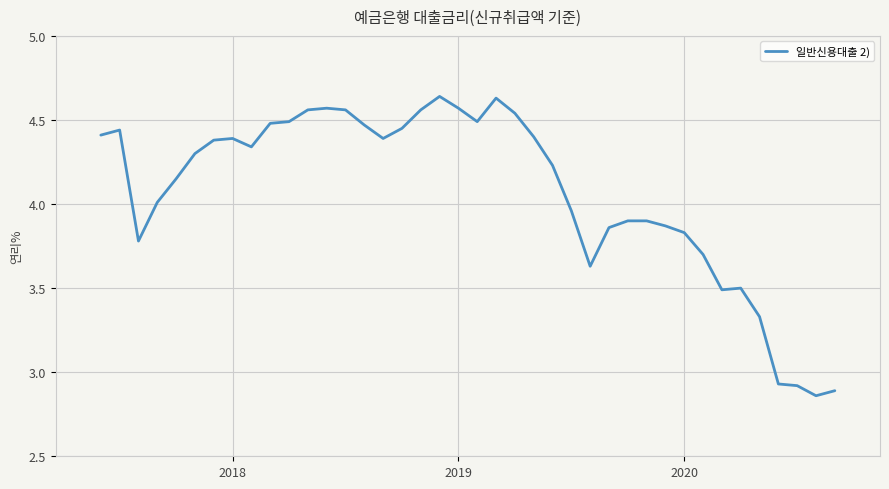

What is the difference between the maximum and minimum values?

1.8